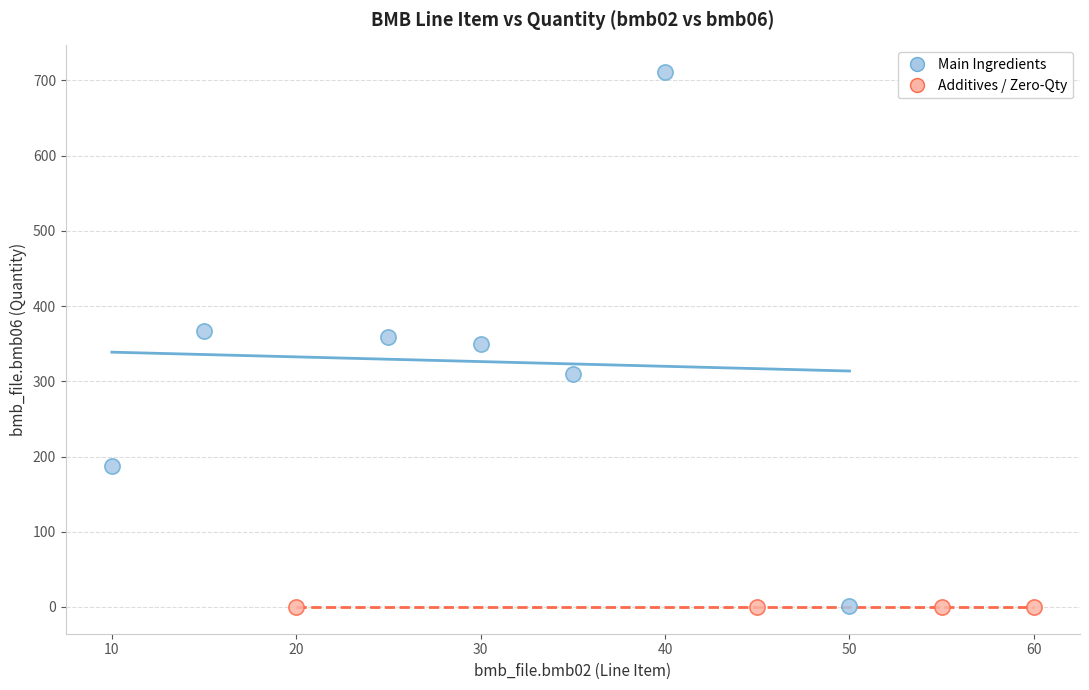

Which series reaches the maximum Y coordinate?

Main Ingredients